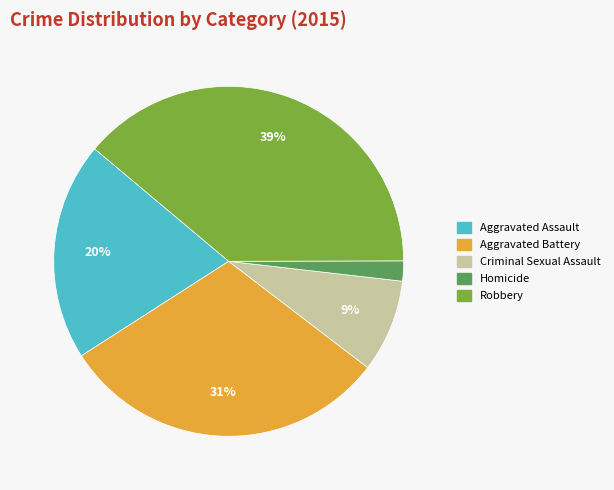

To the nearest percent, what is the average slice percentage?

20%